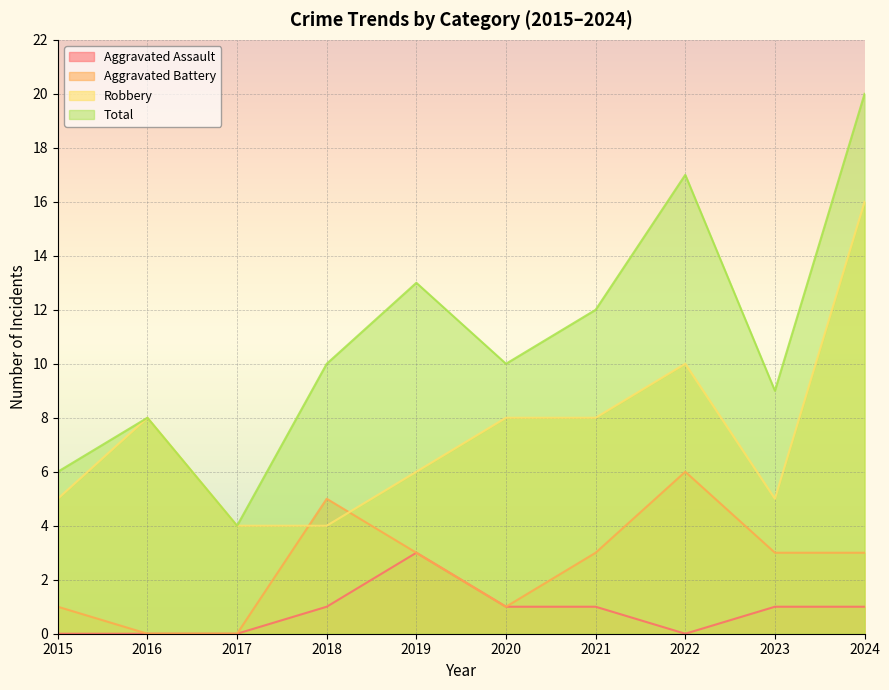

Reading left to right, list all the values displayed in this chart.

Aggravated Assault: 0	0	0	1	3	1	1	0	1	1
Aggravated Battery: 1	0	0	5	3	1	3	6	3	3
Robbery: 5	8	4	4	6	8	8	10	5	16
Total: 6	8	4	10	13	10	12	17	9	20